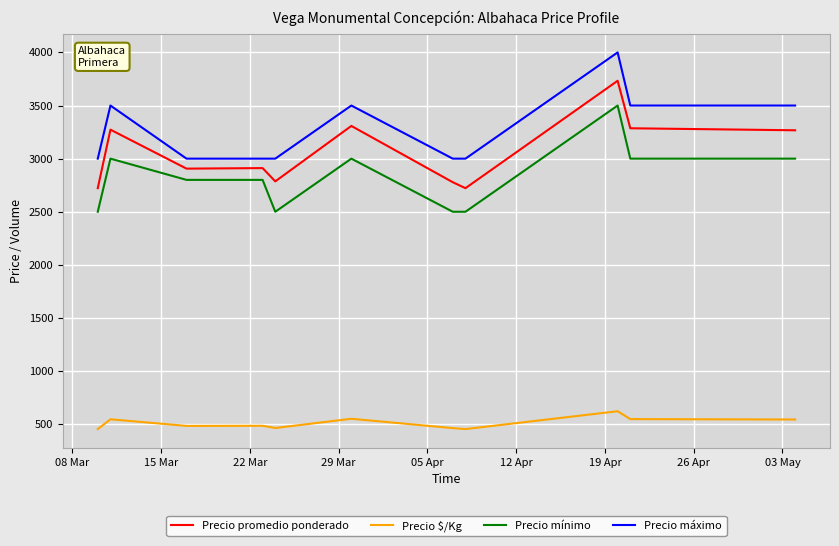

What is the maximum value for Precio máximo?

4000